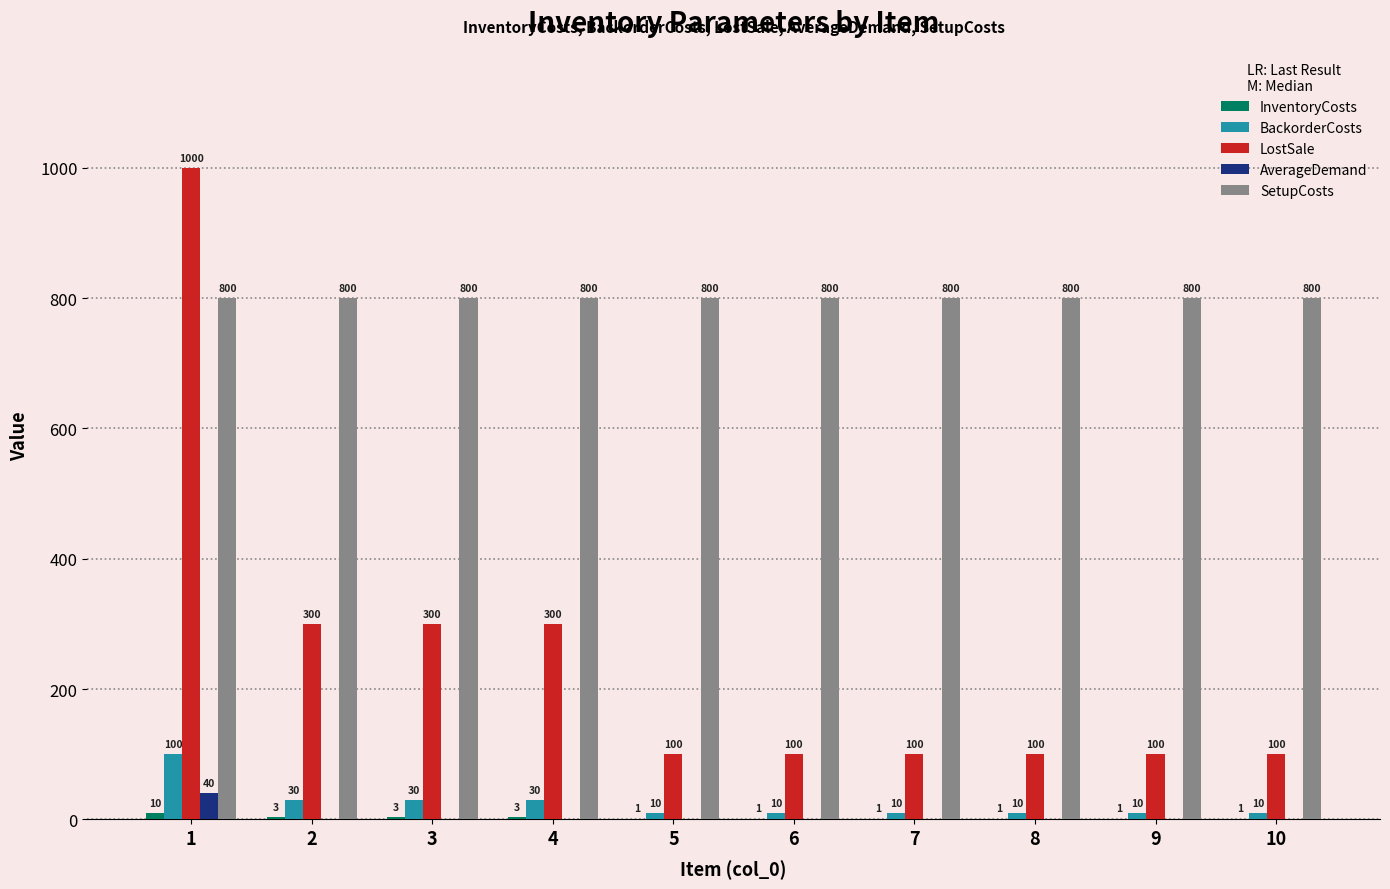

What is the total value across all series at 4?

1133